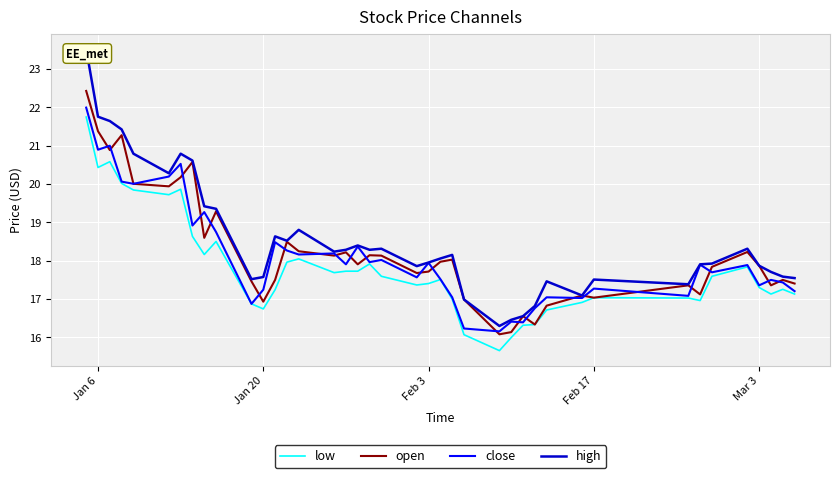

List the series in order of their peak value, highest first.

high, open, close, low